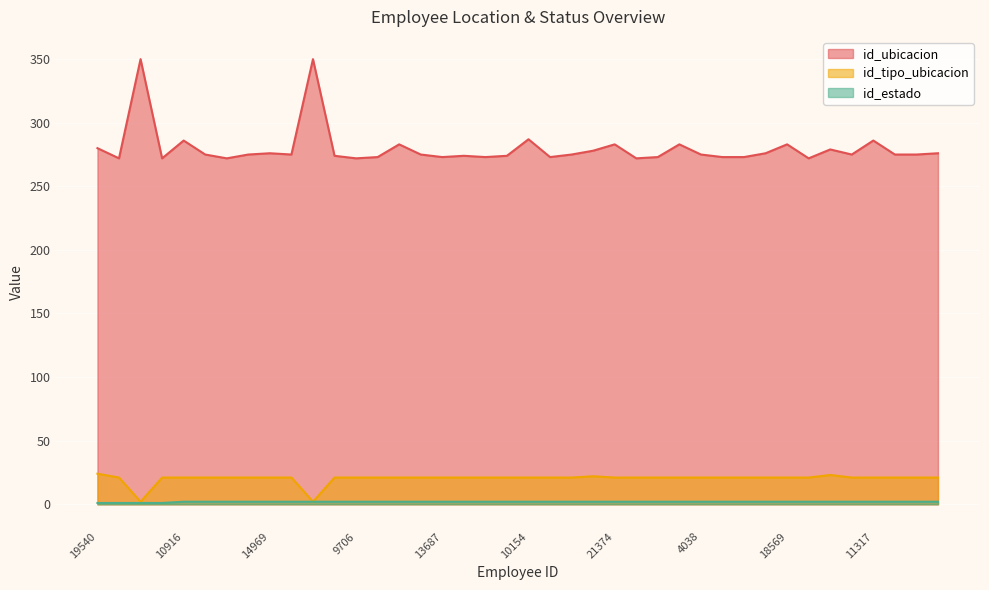

What value does the id_tipo_ubicacion series have at 11855, to the nearest 5?

25